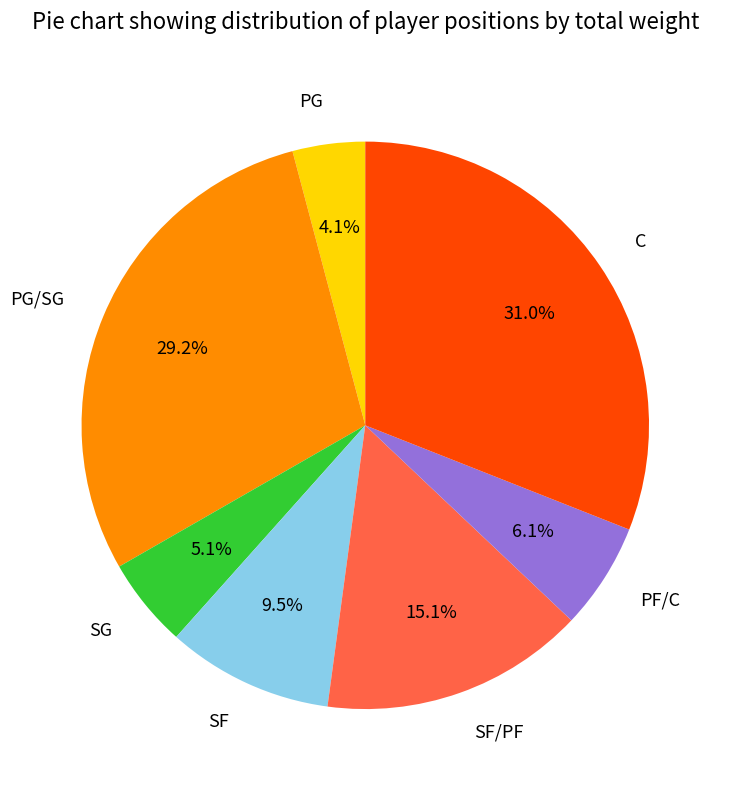

Rank the categories by value from highest to lowest.

C, PG/SG, SF/PF, SF, PF/C, SG, PG